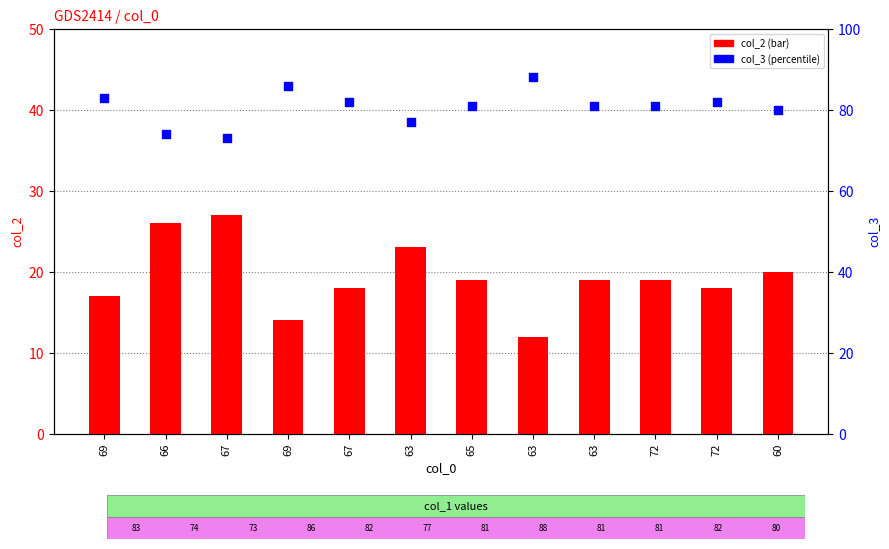

Is the value of col_3 at 60 greater than the value of col_2 at 72?

Yes